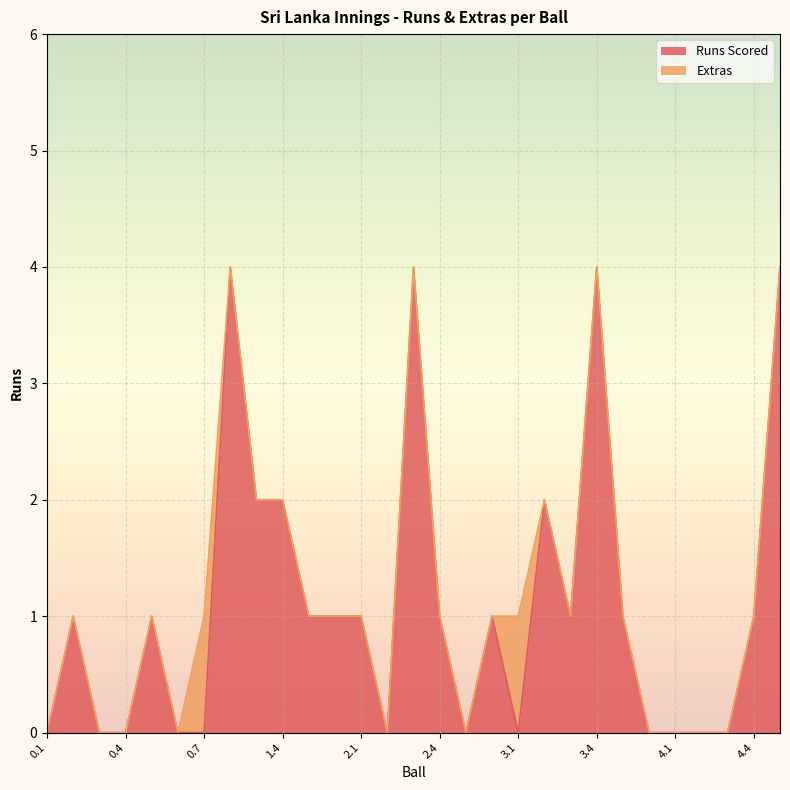

True or false: the data has more than 2 interior local peaks.

True